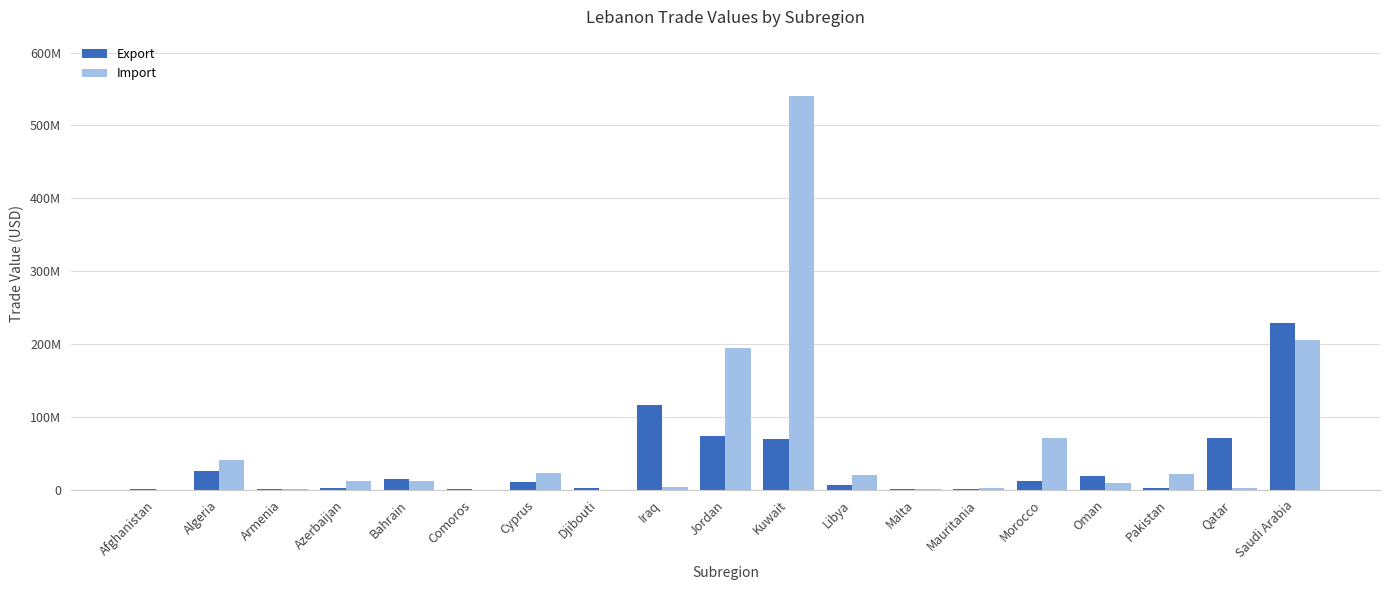

Which series has the largest total across all categories?

Import